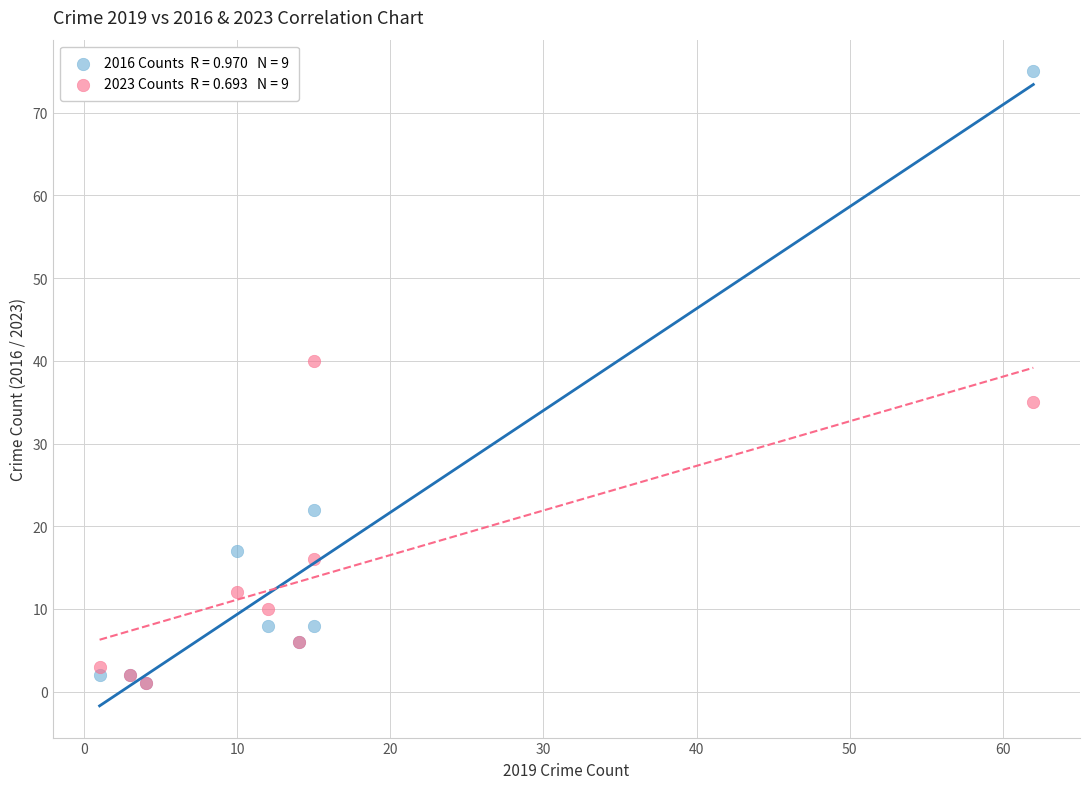

Across all series, what Y value is closest to 38?

40